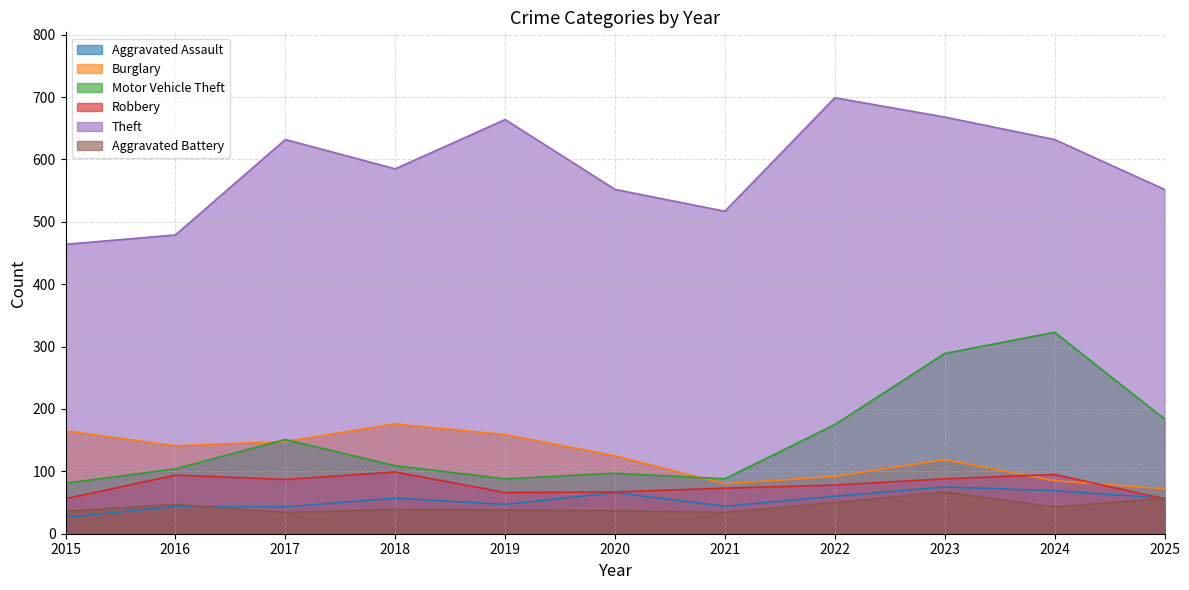

Reading left to right, transcribe all the data shown in this chart.

Aggravated Assault: 2015=26	2016=44	2017=43	2018=57	2019=47	2020=66	2021=44	2022=60	2023=75	2024=69	2025=57
Burglary: 2015=165	2016=141	2017=148	2018=176	2019=159	2020=125	2021=80	2022=92	2023=119	2024=85	2025=72
Motor Vehicle Theft: 2015=81	2016=104	2017=151	2018=109	2019=88	2020=97	2021=88	2022=175	2023=289	2024=323	2025=184
Robbery: 2015=56	2016=94	2017=87	2018=99	2019=66	2020=67	2021=73	2022=78	2023=88	2024=95	2025=56
Theft: 2015=464	2016=479	2017=632	2018=585	2019=664	2020=552	2021=517	2022=699	2023=668	2024=632	2025=552
Aggravated Battery: 2015=36	2016=47	2017=34	2018=39	2019=38	2020=37	2021=34	2022=50	2023=67	2024=43	2025=57